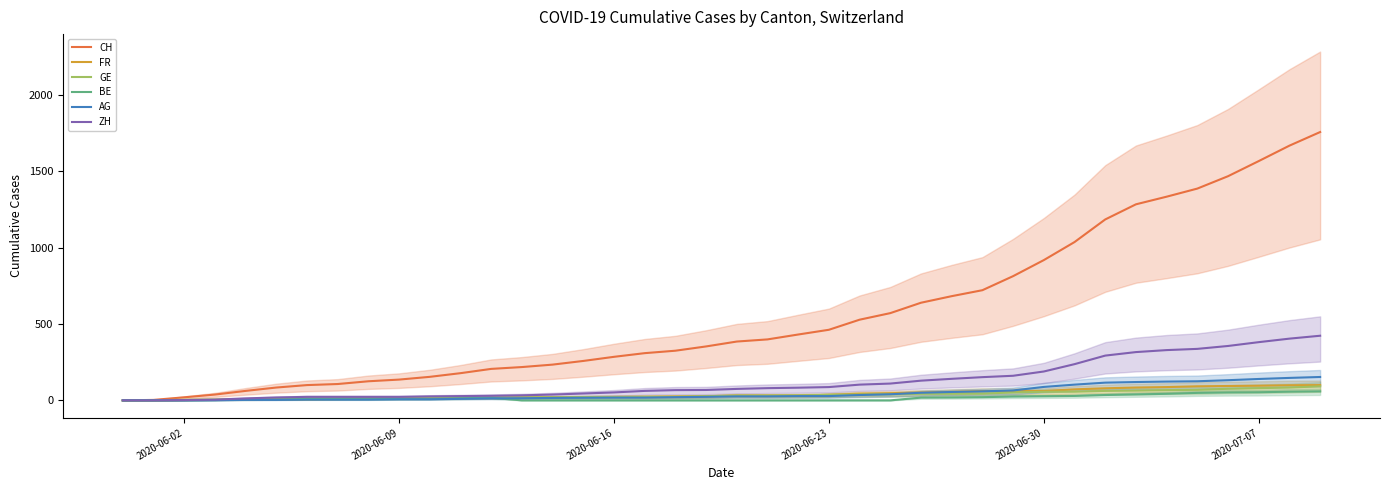

The value of CH at 2020-06-30 is 1557. True or false?

False